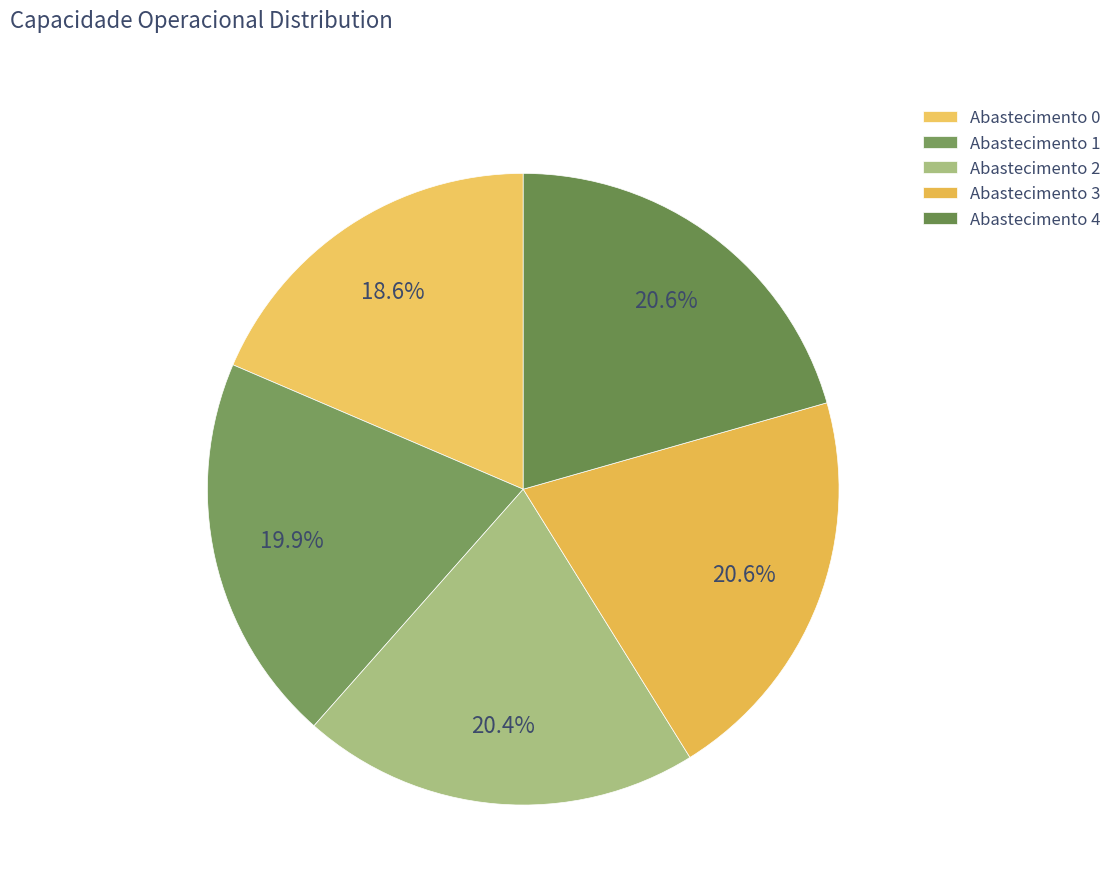

Is there any slice that represents more than half of the pie?

No